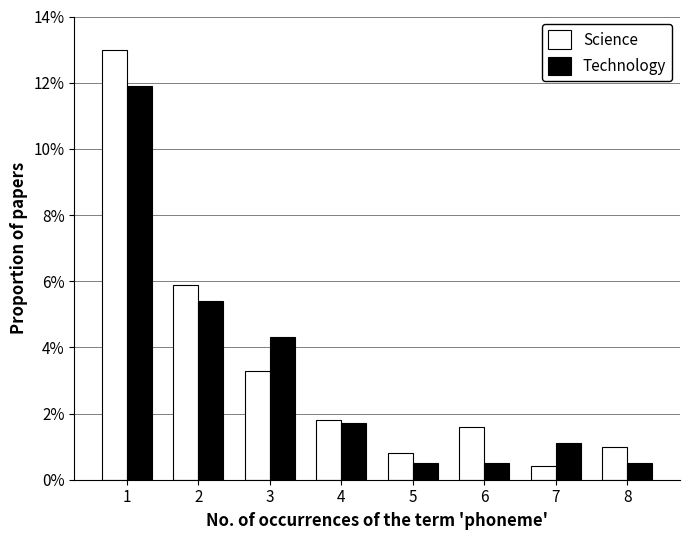

How many categories are shown in the chart?

8